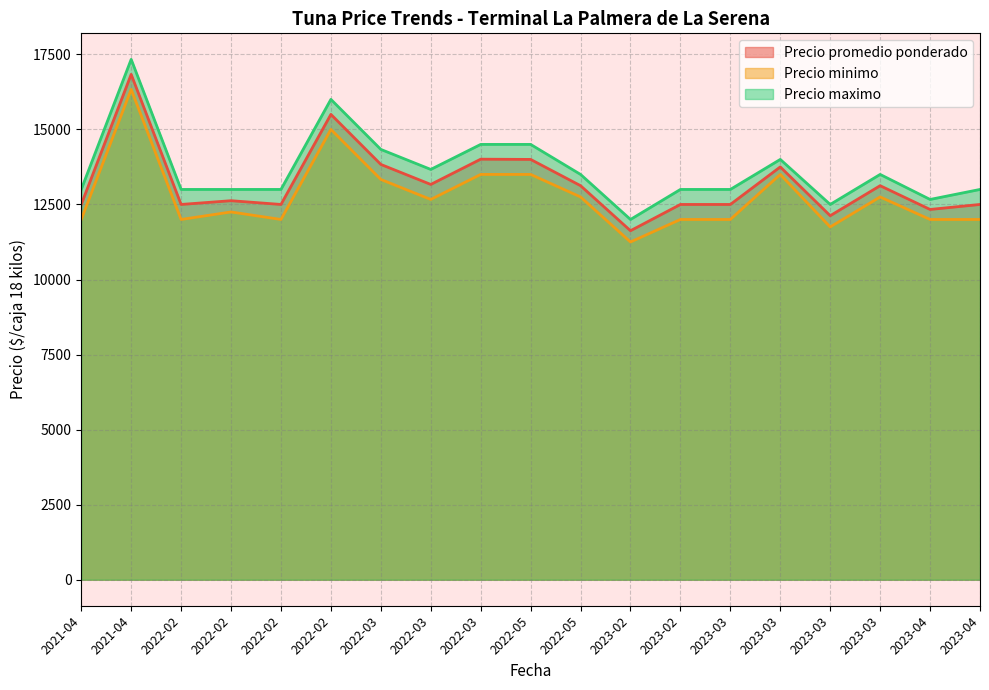

Which series has the largest total across all categories?

Precio maximo